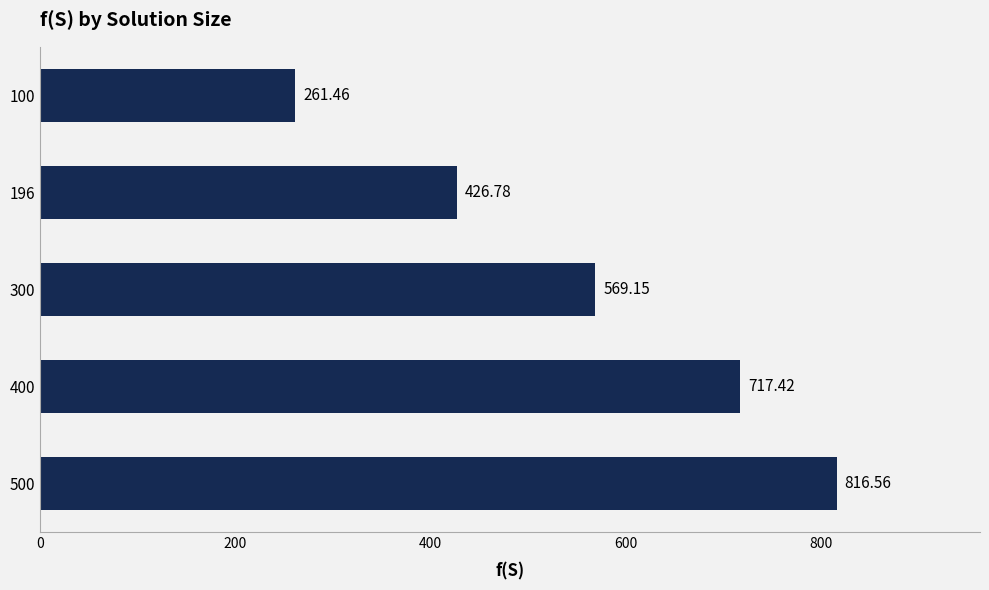

Rank the categories by value from highest to lowest.

500, 400, 300, 196, 100